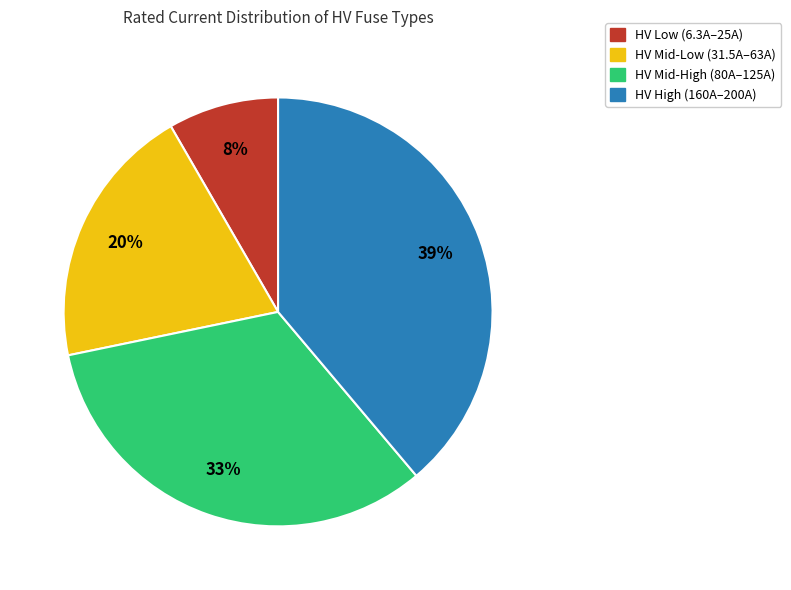

To the nearest percent, what is the average slice percentage?

25%